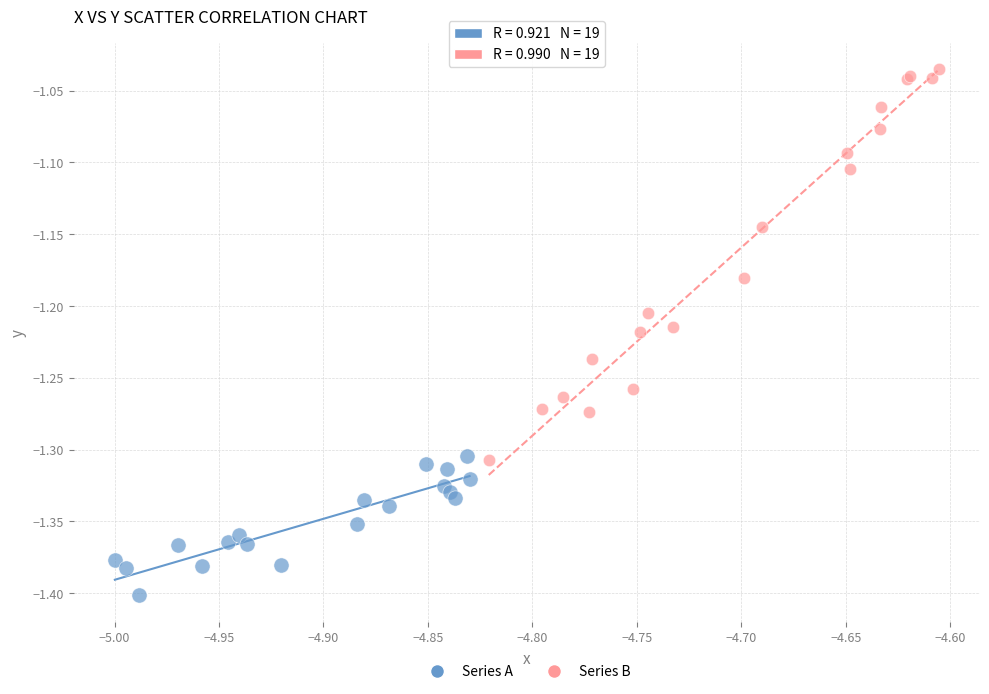

What are all the series names shown in the legend?

Series A, Series B